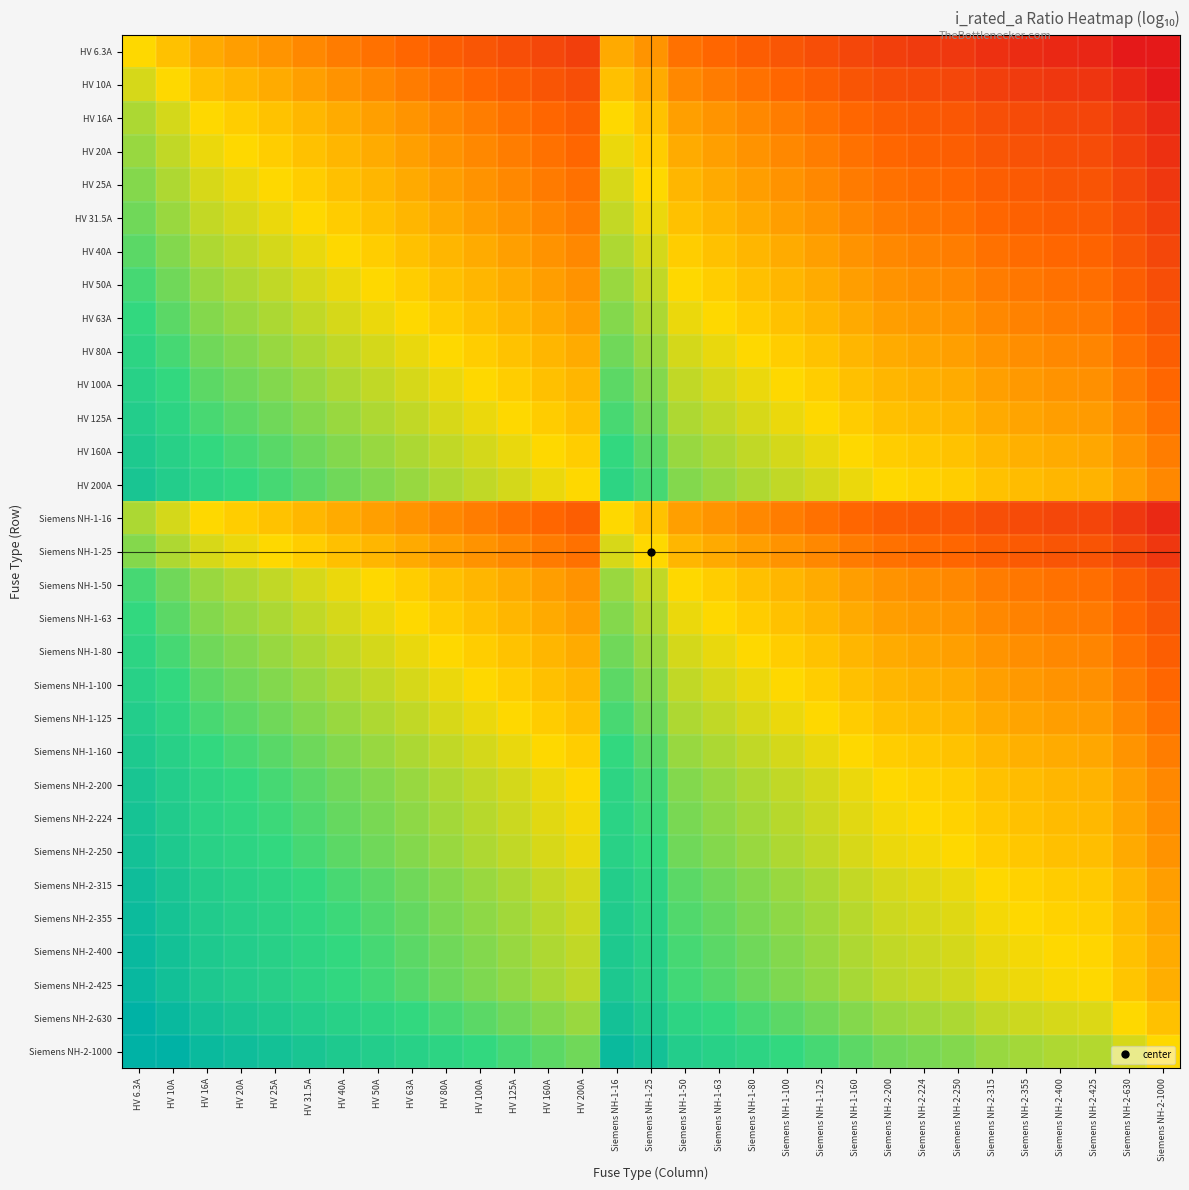

How many categories are shown in the chart?

31